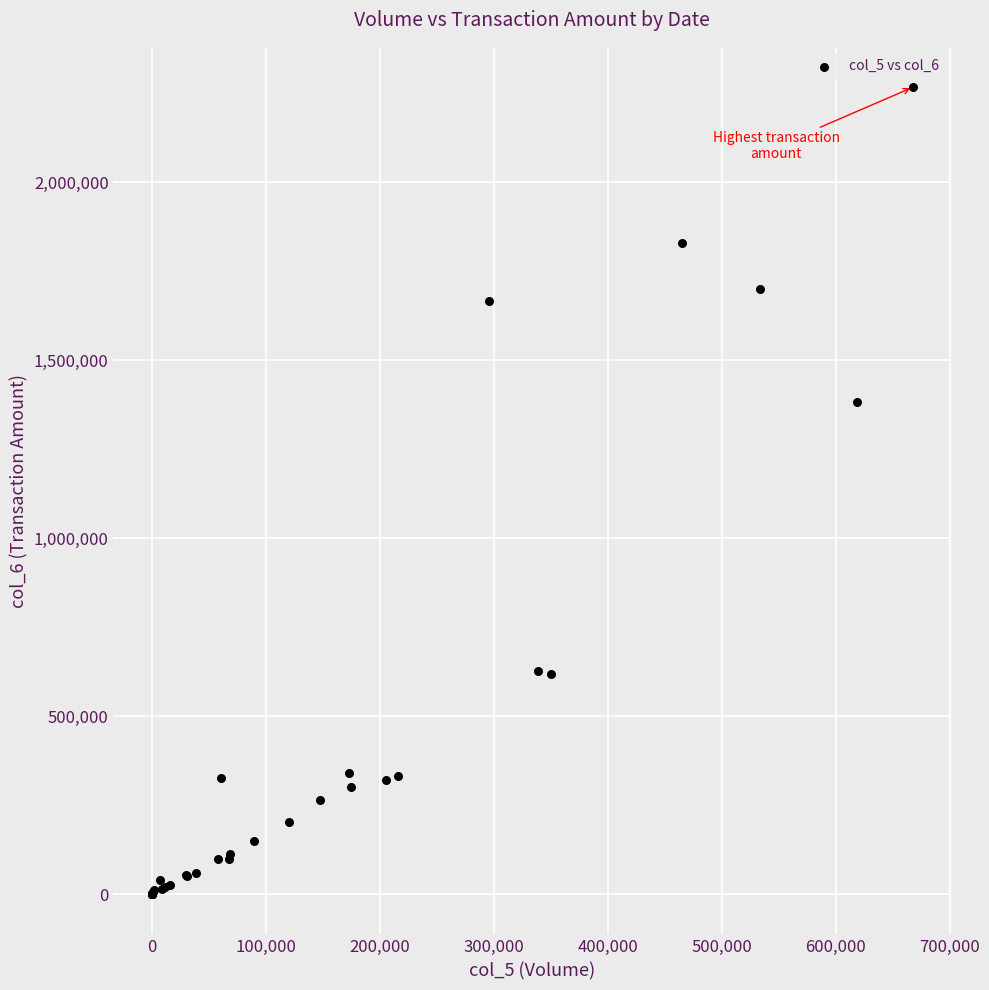

What Y value in the scatter plot is closest to 1133605?

1382570